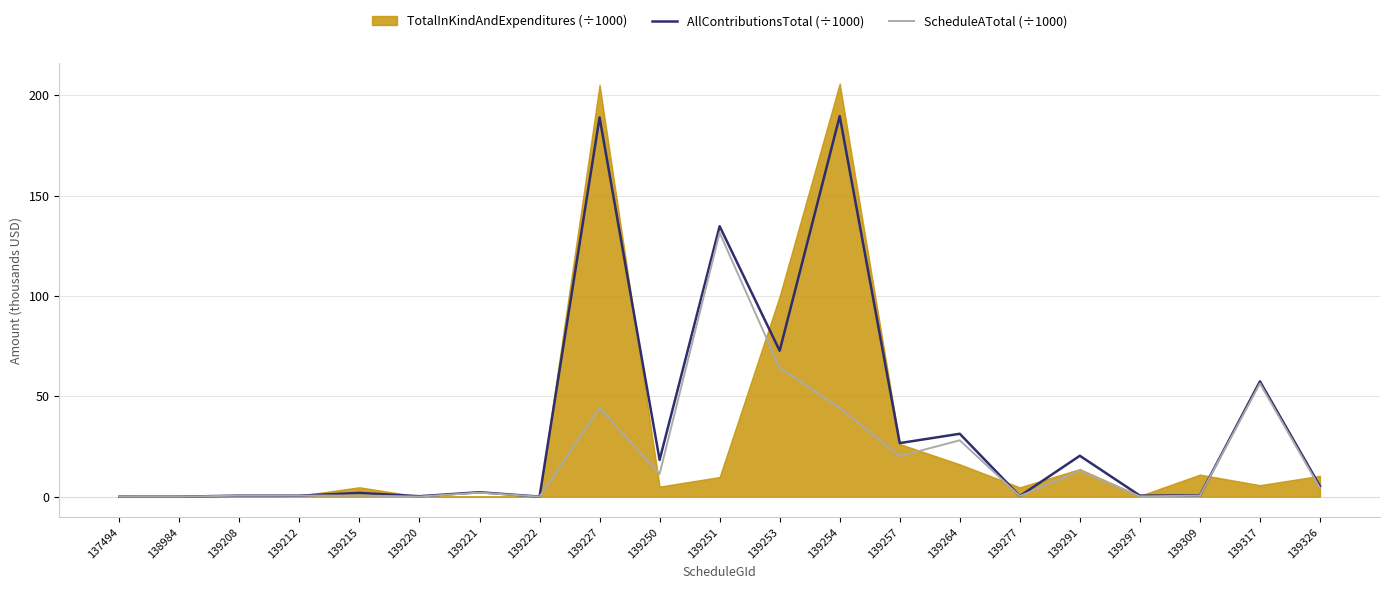

At which label does ScheduleATotal (÷1000) first exceed 2?

139221